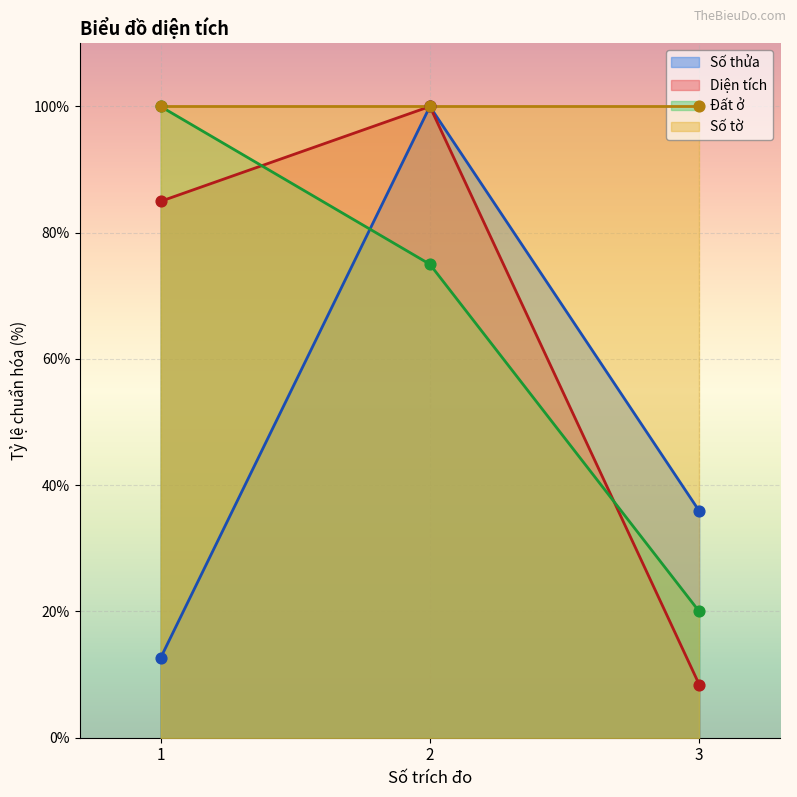

The value of Diện tích at 1 is 85.0. True or false?

True